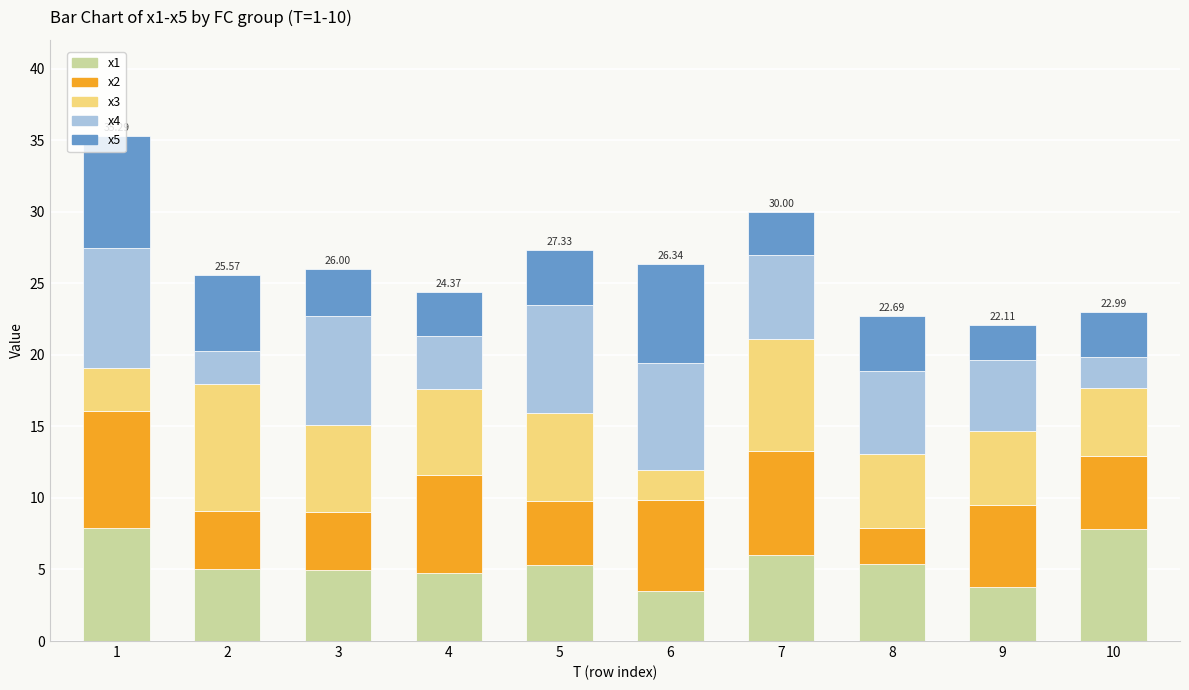

How many categories are shown in the chart?

10